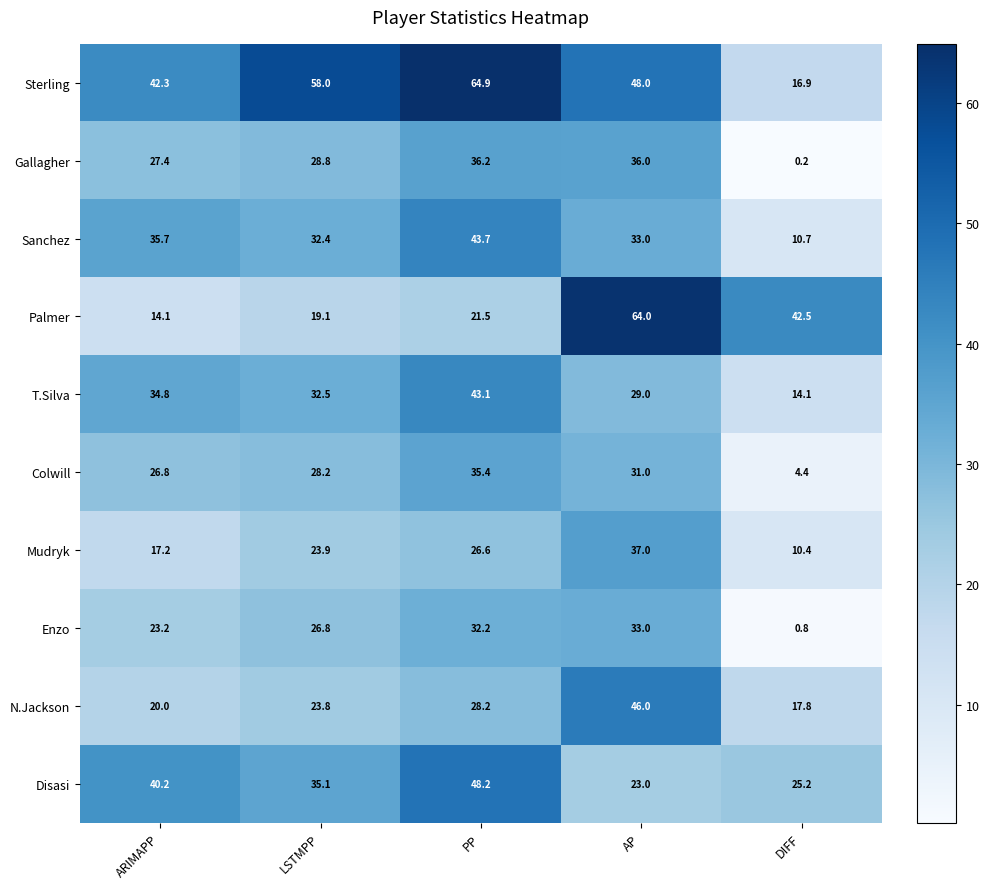

What is the spread (max minus min) of values at PP?

43.4